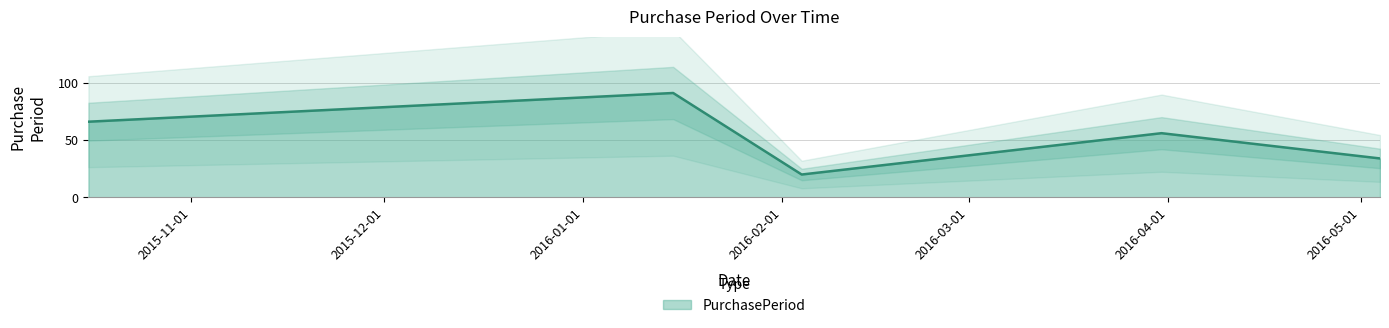

How many lines are shown in the chart?

1